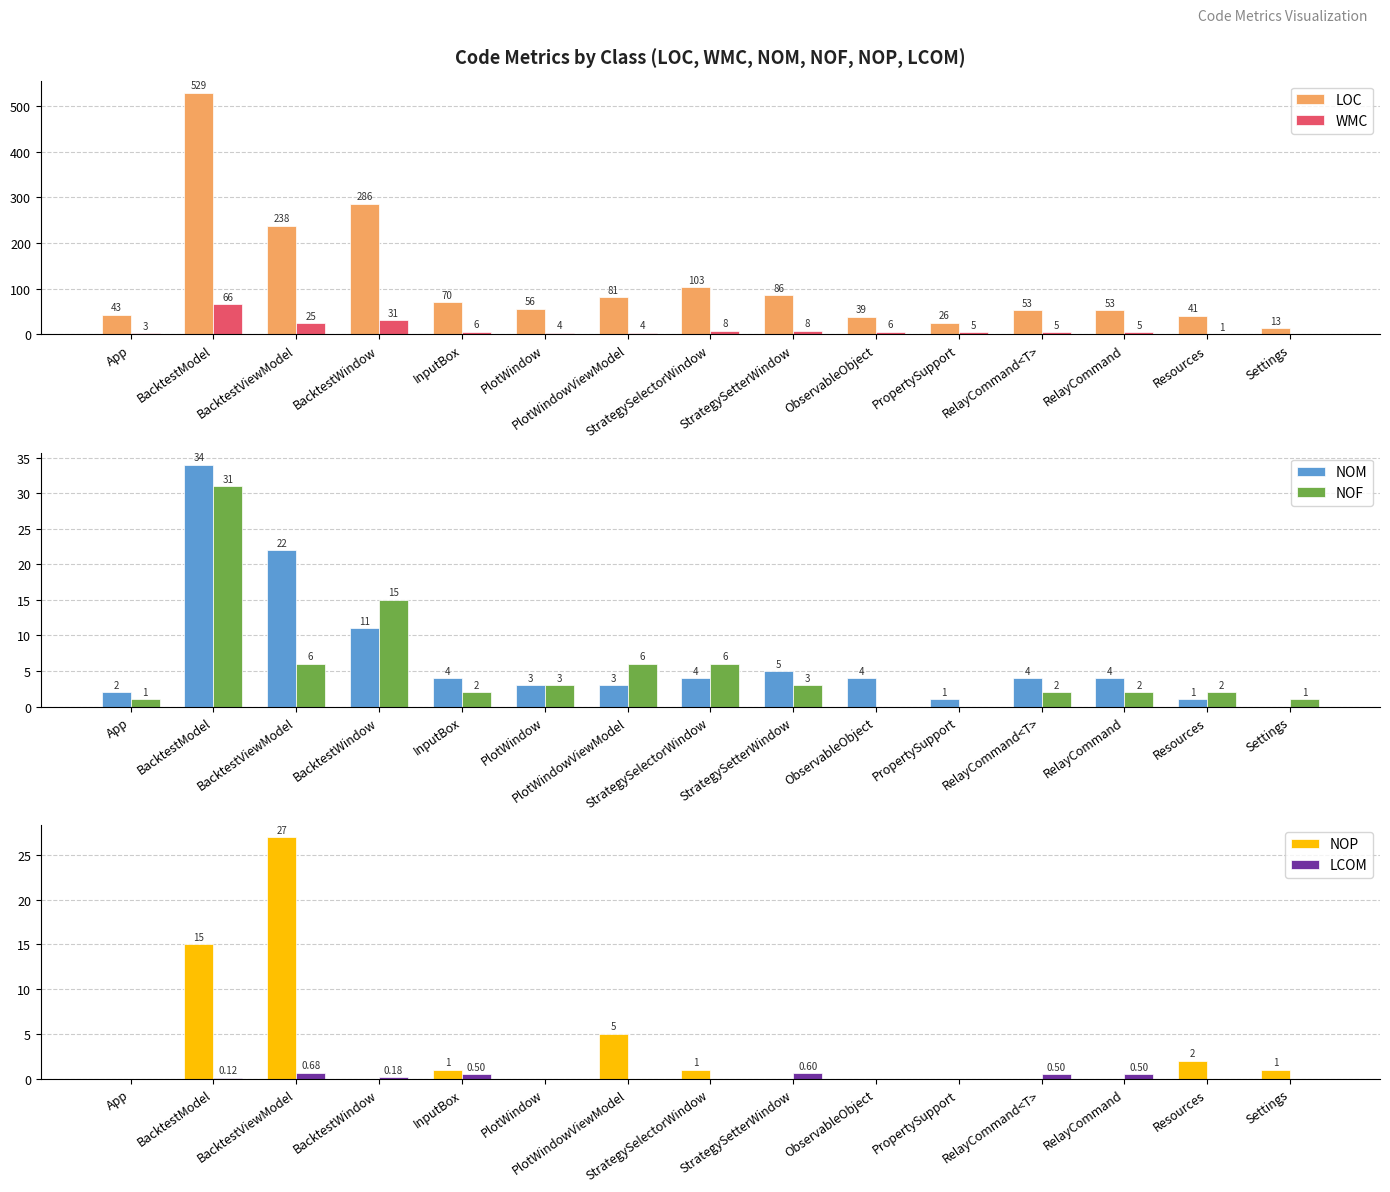

Which category has the highest value in the NOF series?

BacktestModel